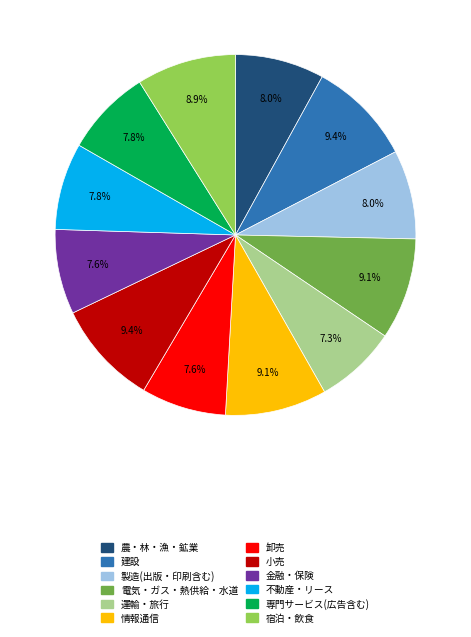

How many segments does this pie chart have?

12